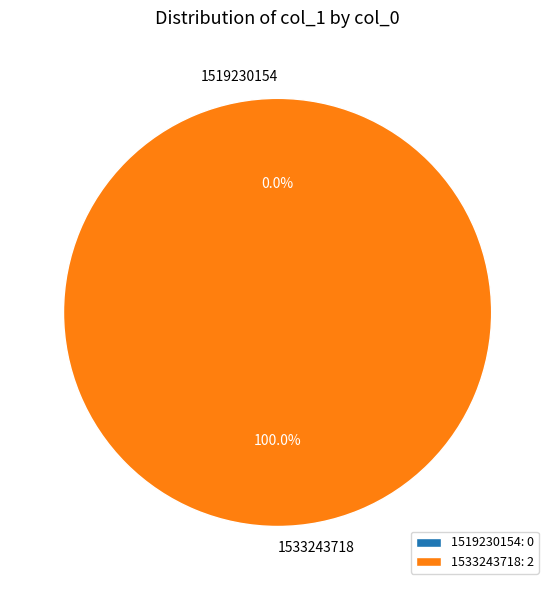

To the nearest percent, what portion does 1533243718 represent?

100%